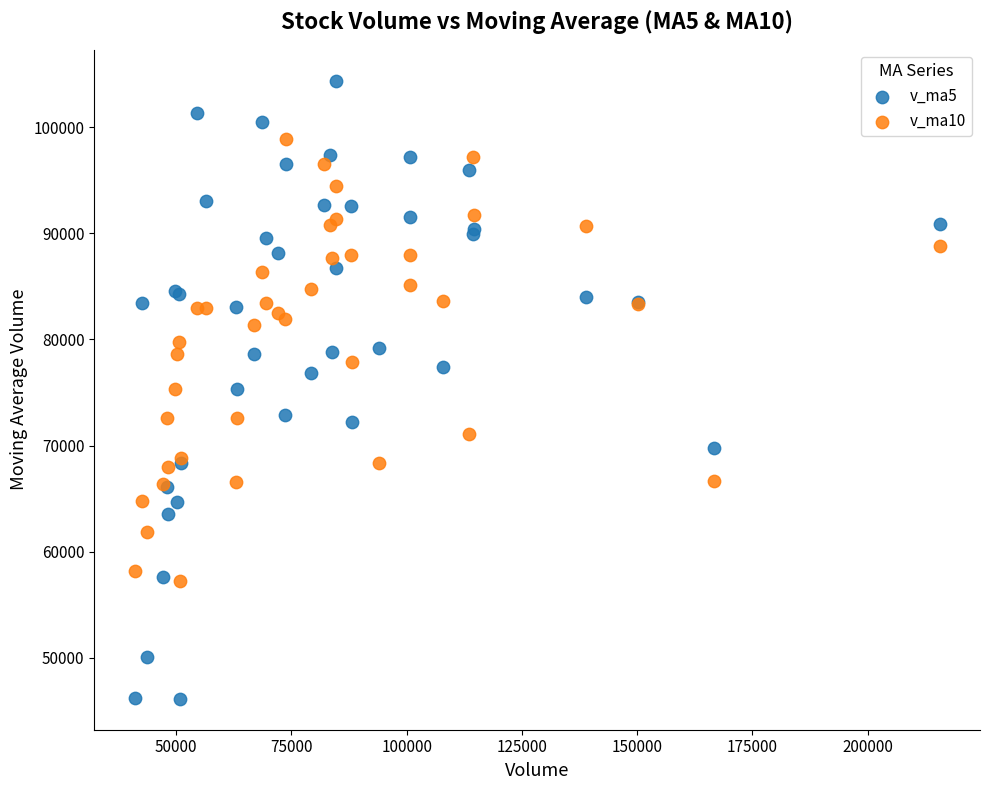

Which series contains the lowest Y value?

v_ma5